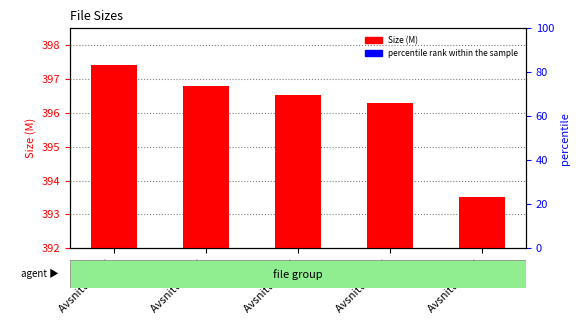

The chart shows a value of 397.4 at Avsnitt 20.avi. True or false?

True